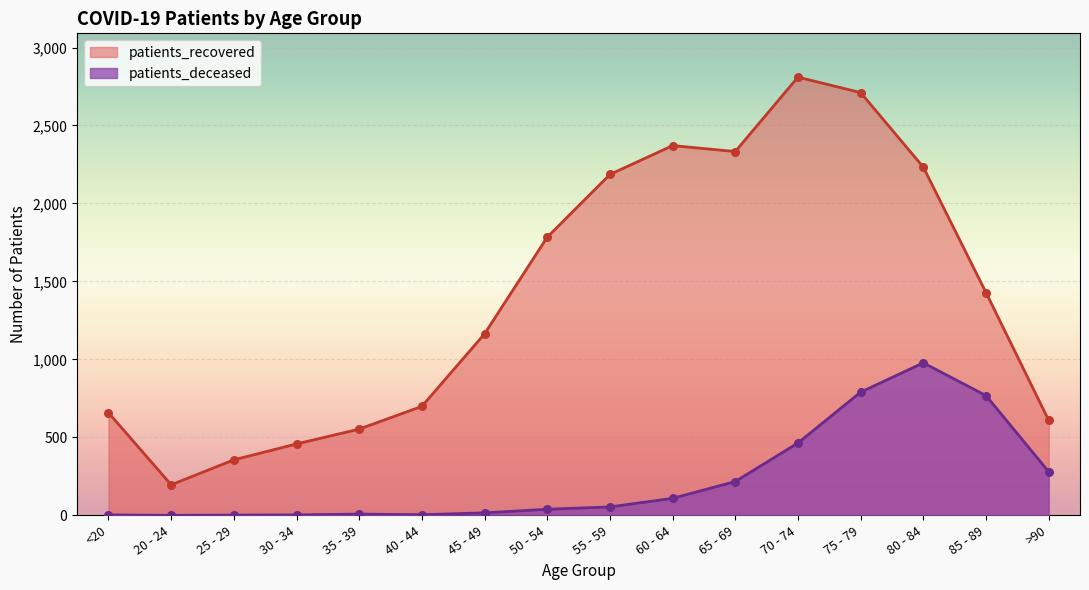

At which category is the sum across all series the highest?

75 - 79